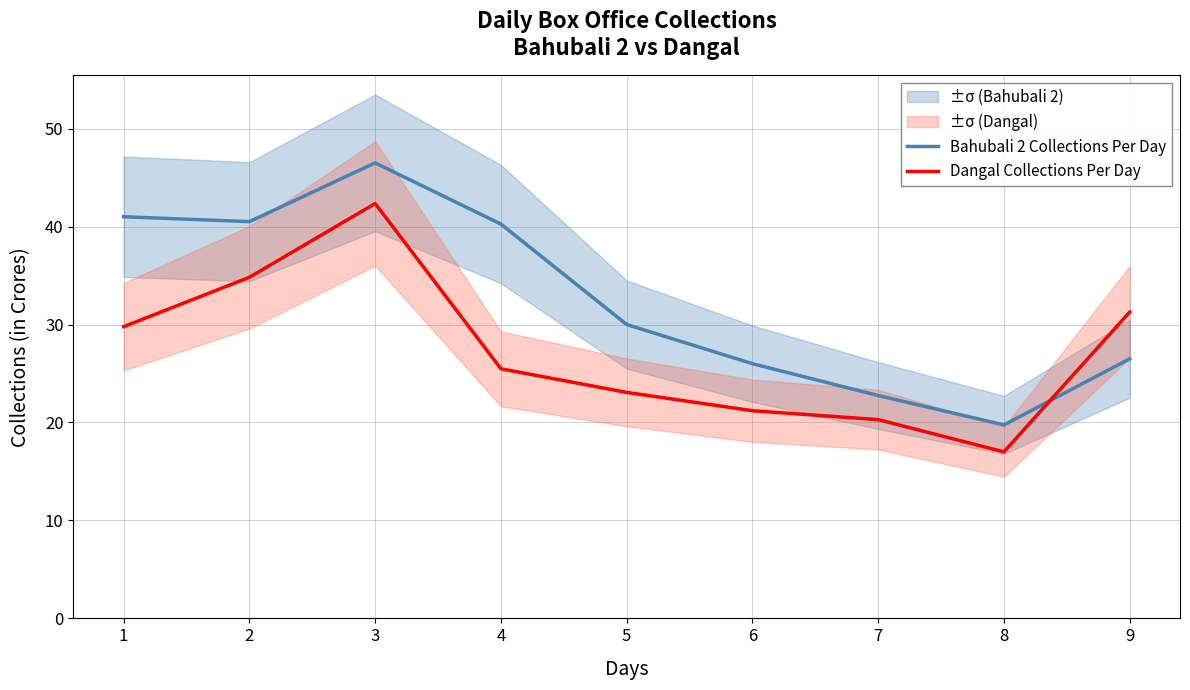

What is the value of the Bahubali 2 Collections Per Day point at the 6th from the left?

26.0